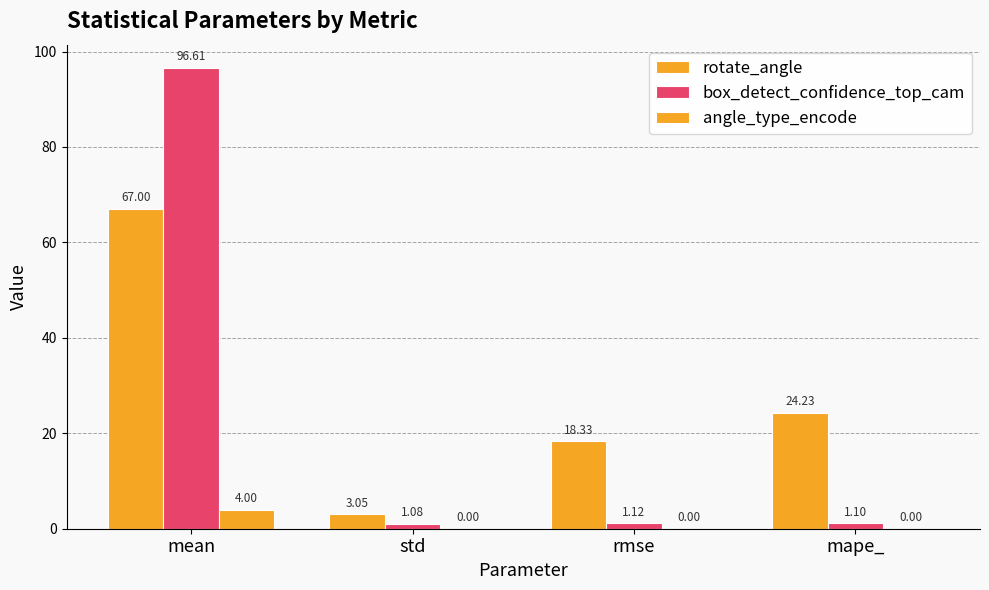

What is the label of the 4th bar from the left?

mape_